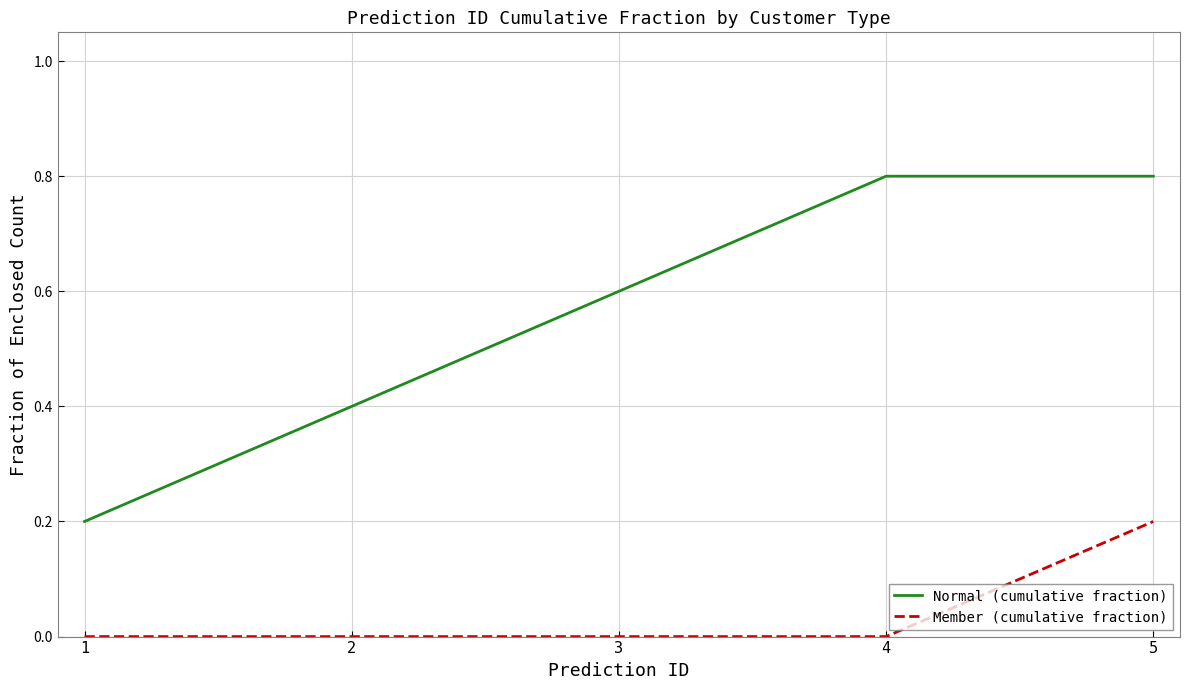

The value of Normal (cumulative fraction) at 1 is 0.2. True or false?

True